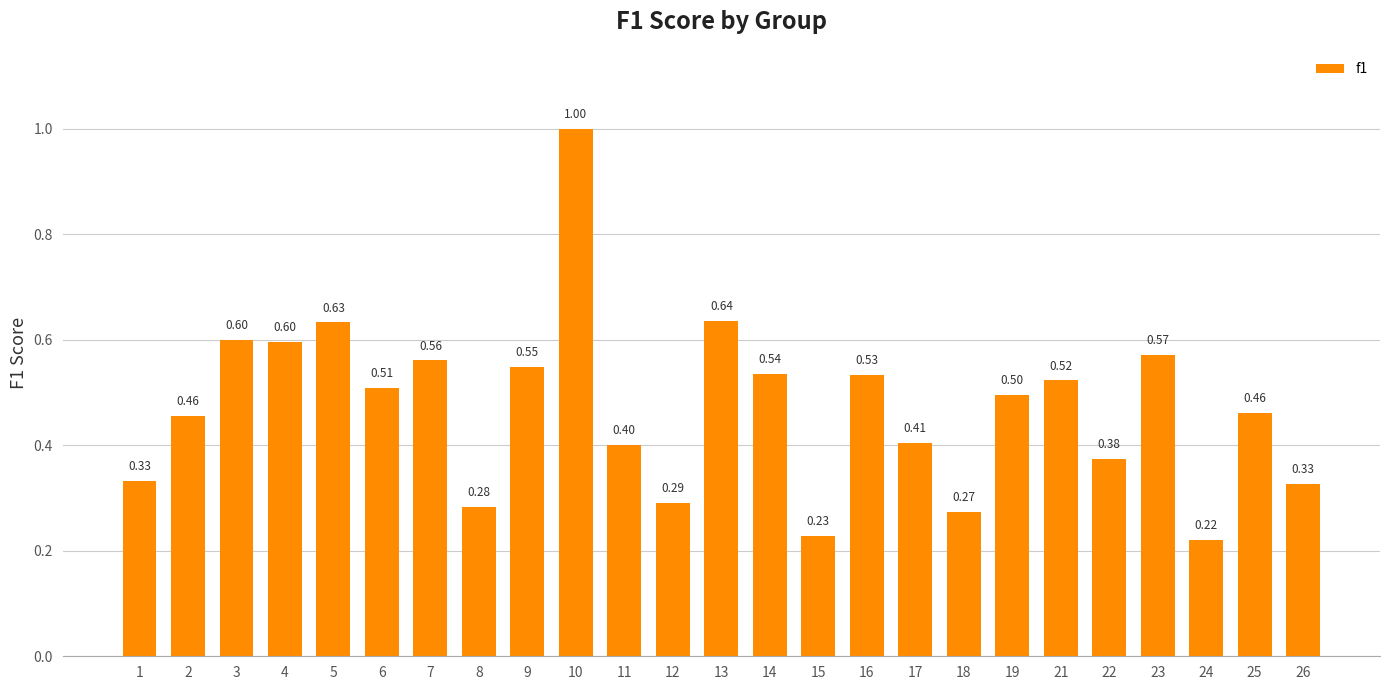

Between 21 and 2, which is larger?

21